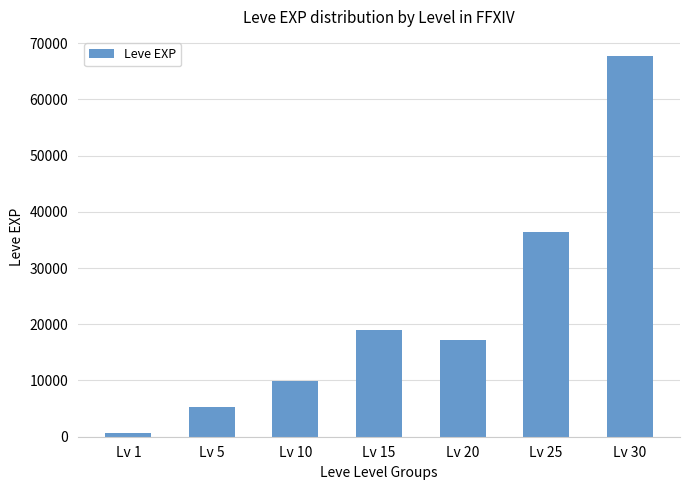

List the labels in order of value, largest first.

Lv 30, Lv 25, Lv 15, Lv 20, Lv 10, Lv 5, Lv 1